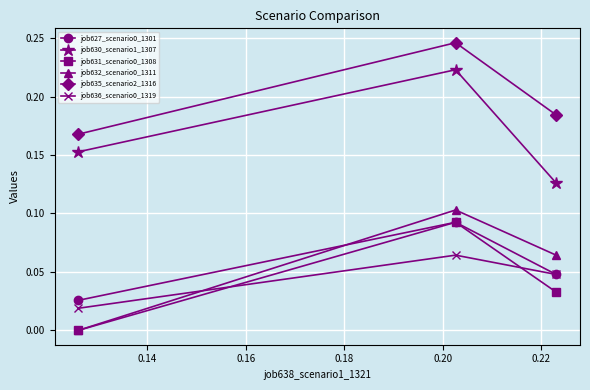

Which series has the largest total across all categories?

job635_scenario2_1316